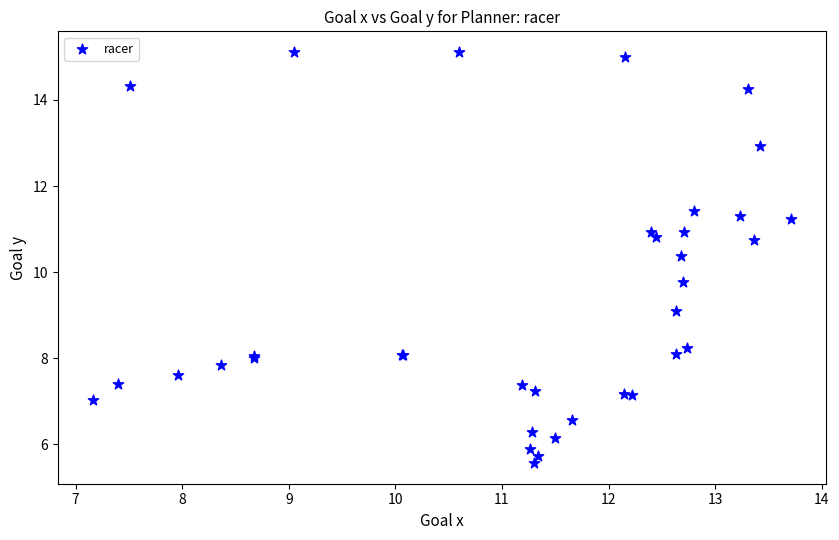

What Y value in the scatter plot is closest to 10?

9.8